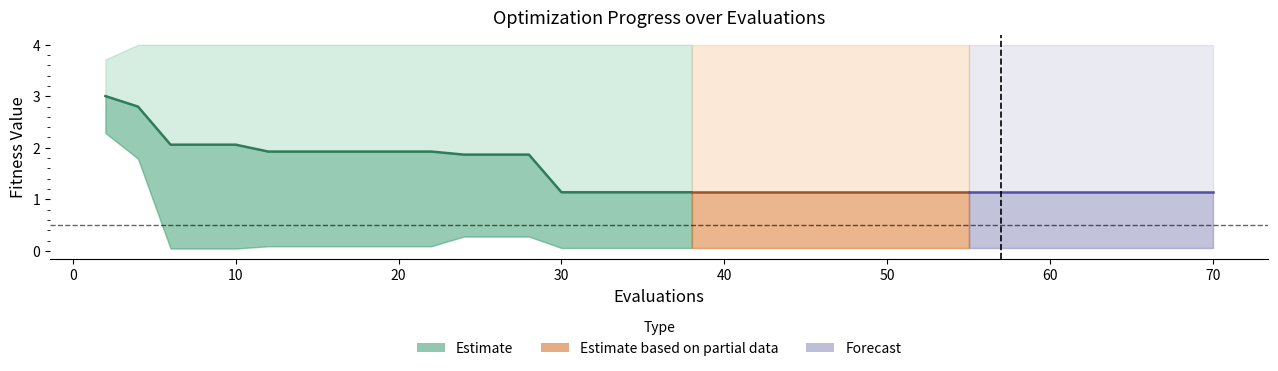

Between 40 and 20, which is larger?

20